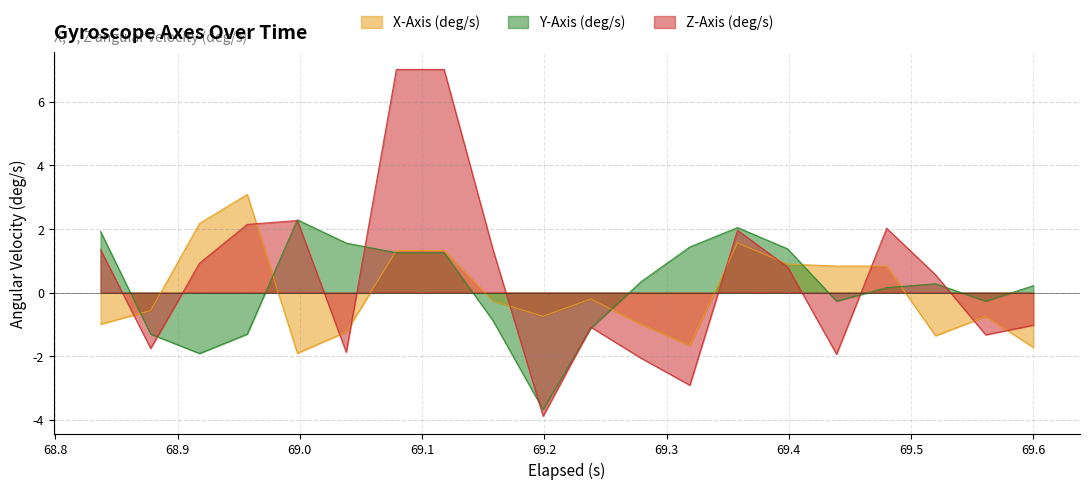

After their last crossing, which series has the higher values: Y-Axis (deg/s) or X-Axis (deg/s)?

Y-Axis (deg/s)